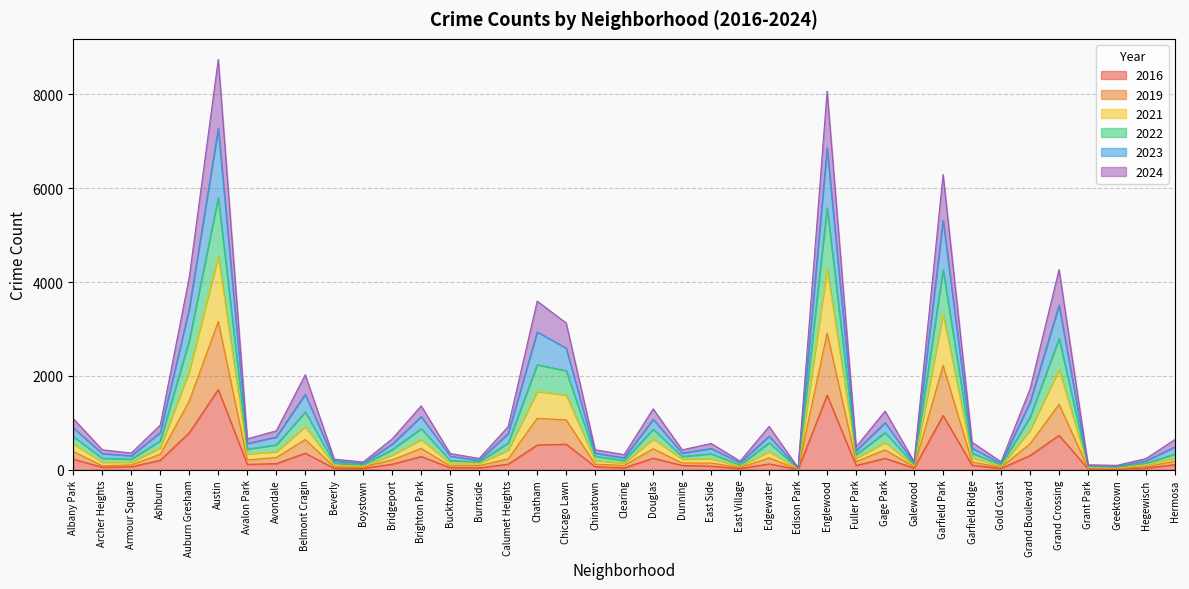

In 2021, how many points are lower than both neighbors (excluding endpoints)?

12